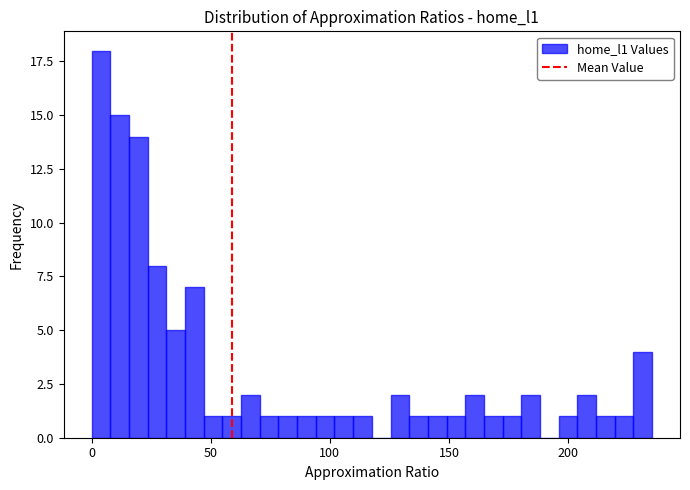

Read against the x-axis, roughly where is the centre of the tallest bar?

5